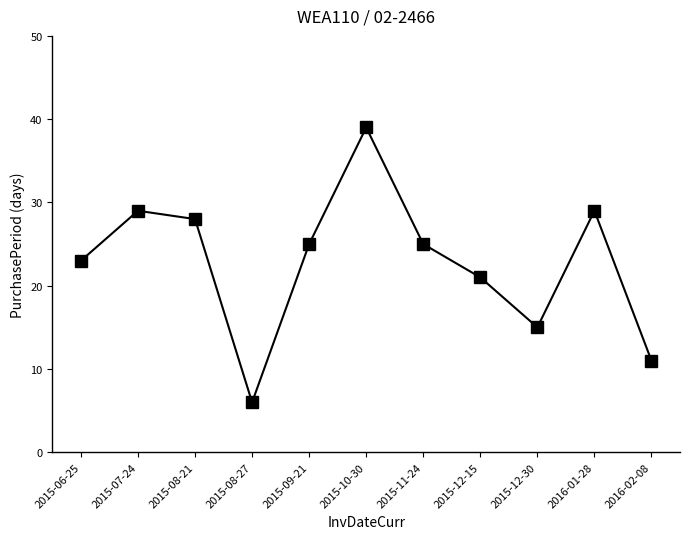

What is the minimum value shown in the chart?

6